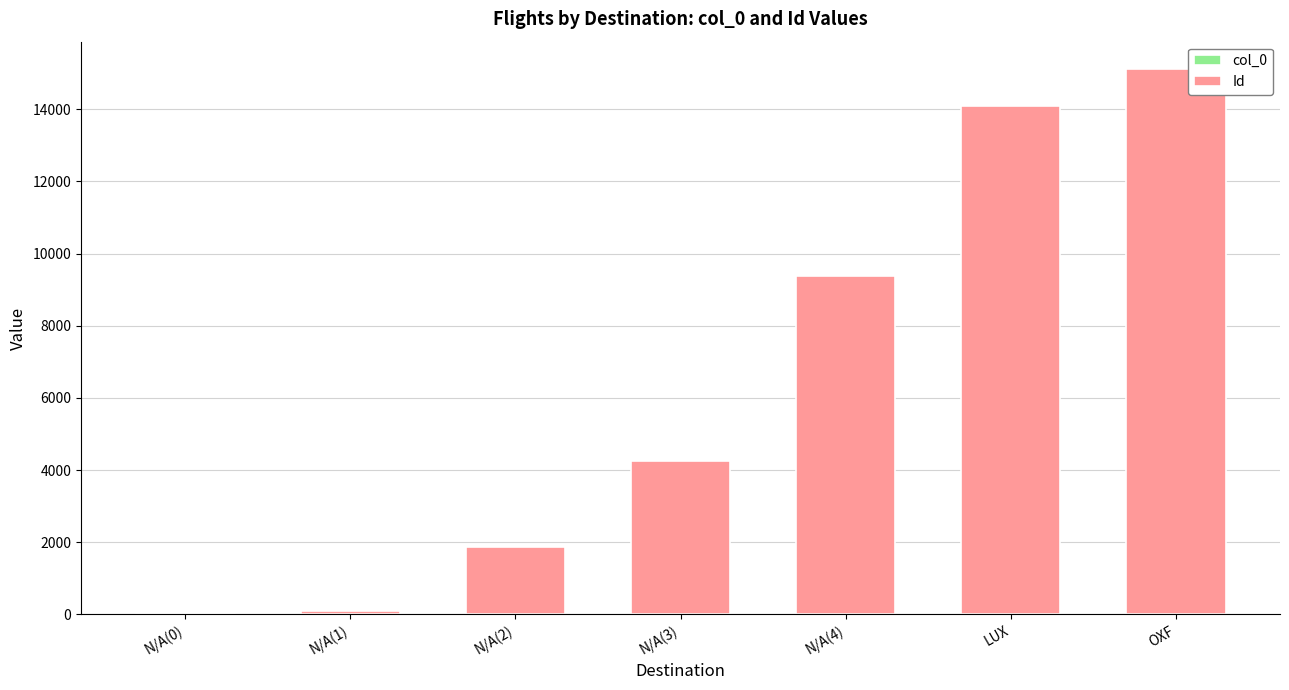

At which category is the sum across all series the highest?

OXF